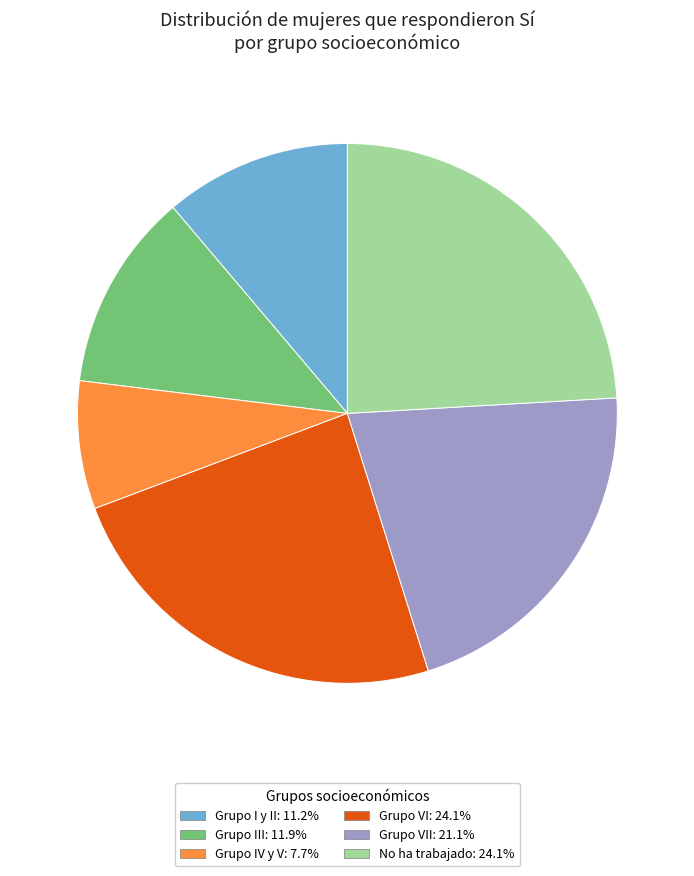

Is there any slice that represents more than half of the pie?

No